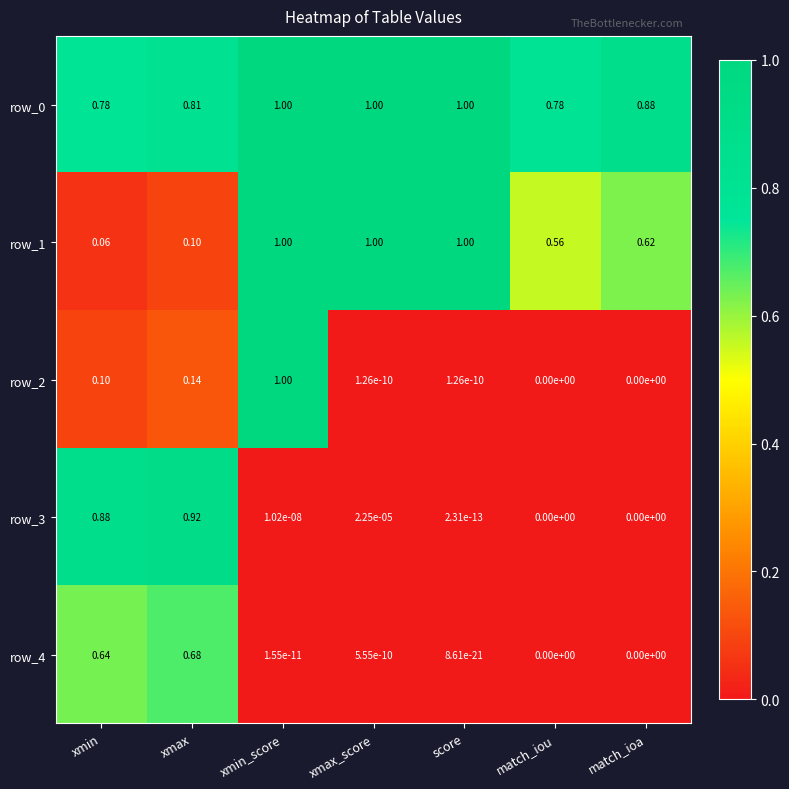

How many data points does each series have?

7